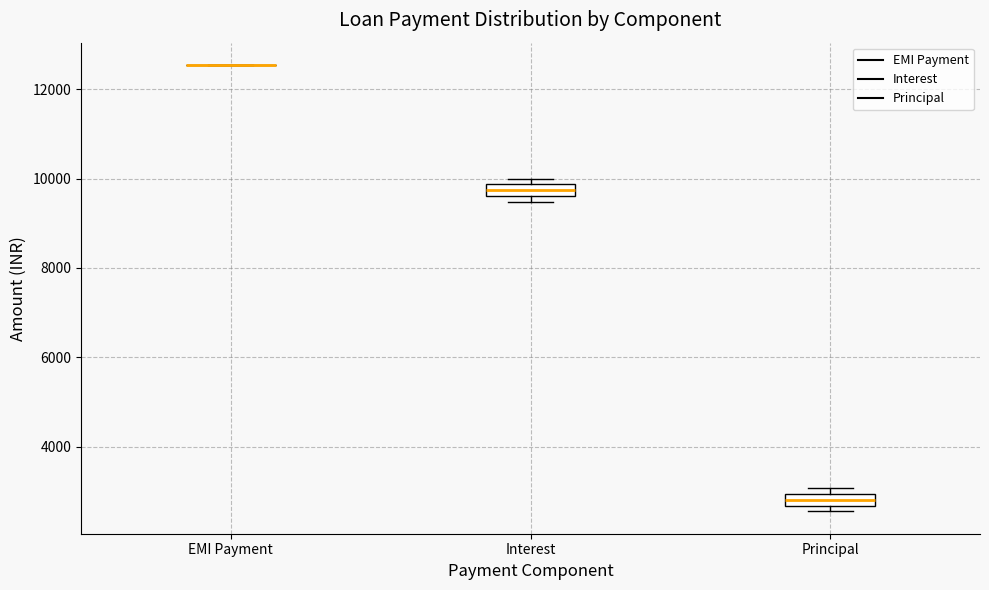

Where is the upper edge of the box for Interest on the y-axis? The values are not printed on the chart, so give them approximately, as read against the axis.

9800